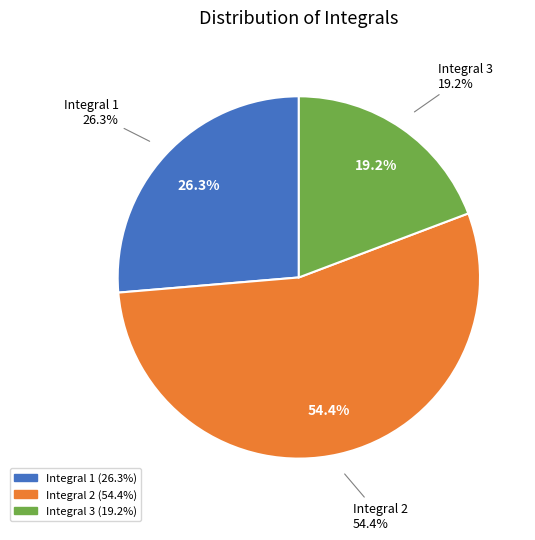

The Integral 1 slice represents 26% of the pie. True or false?

True